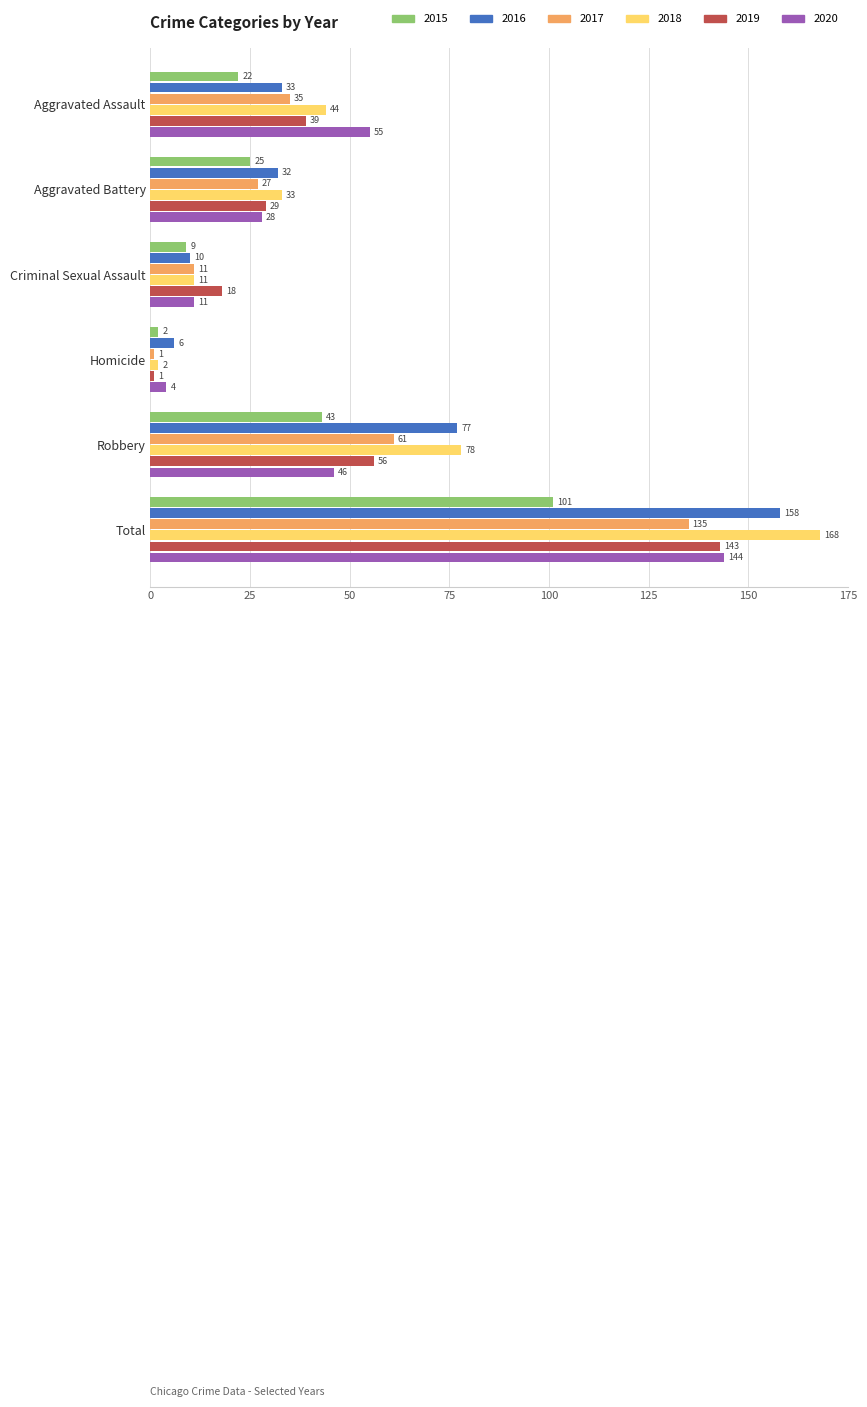

What is the difference between the highest and lowest values at Aggravated Assault?

33